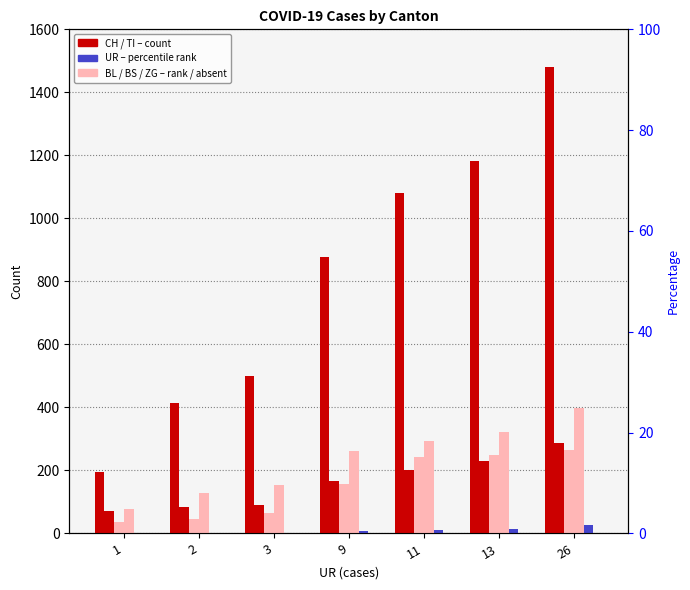

Which series changed the most between 13 and 26?

CH